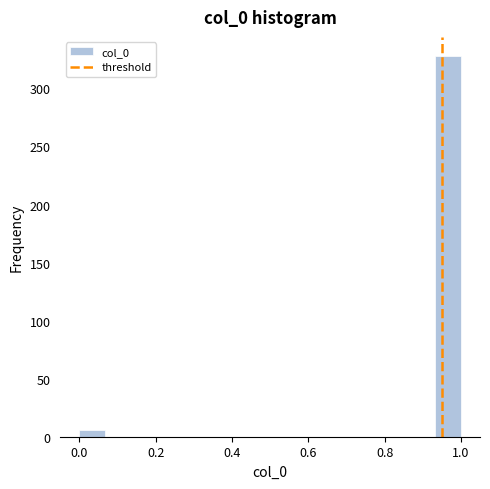

Around what value on the x-axis is the tallest bar? Give the approximate position of its centre, as read against the axis.

0.96